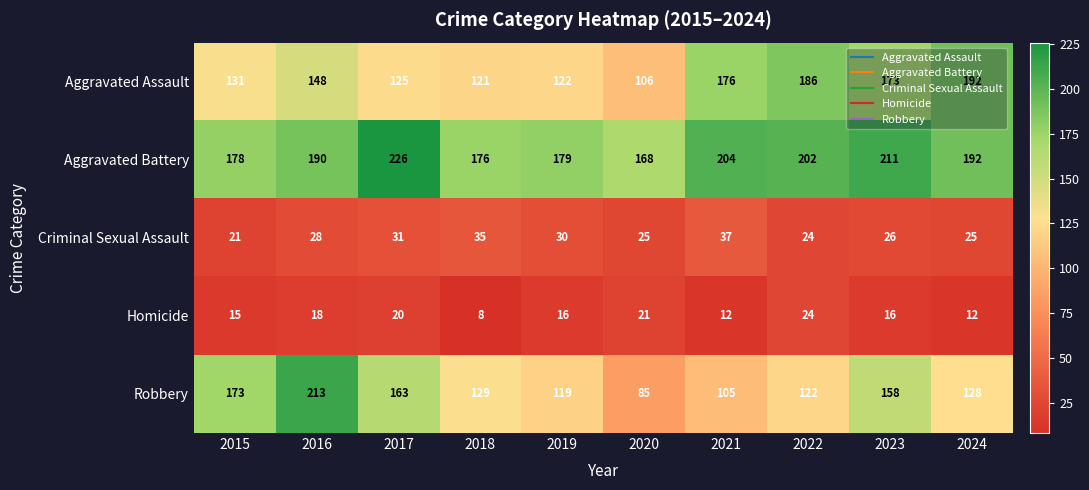

What is the spread (max minus min) of values at 2020?

147